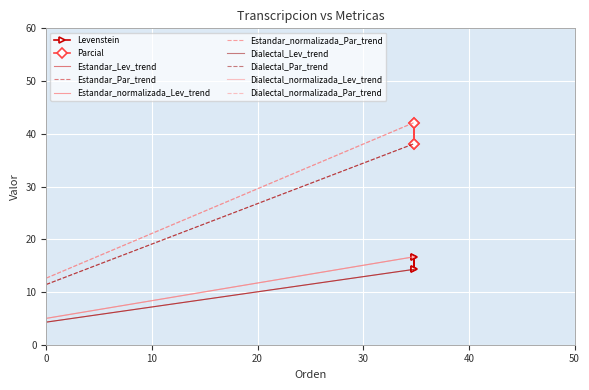

Is the value of Levenstein at Dialectal_normalizada greater than the value of Parcial at Dialectal_normalizada?

No